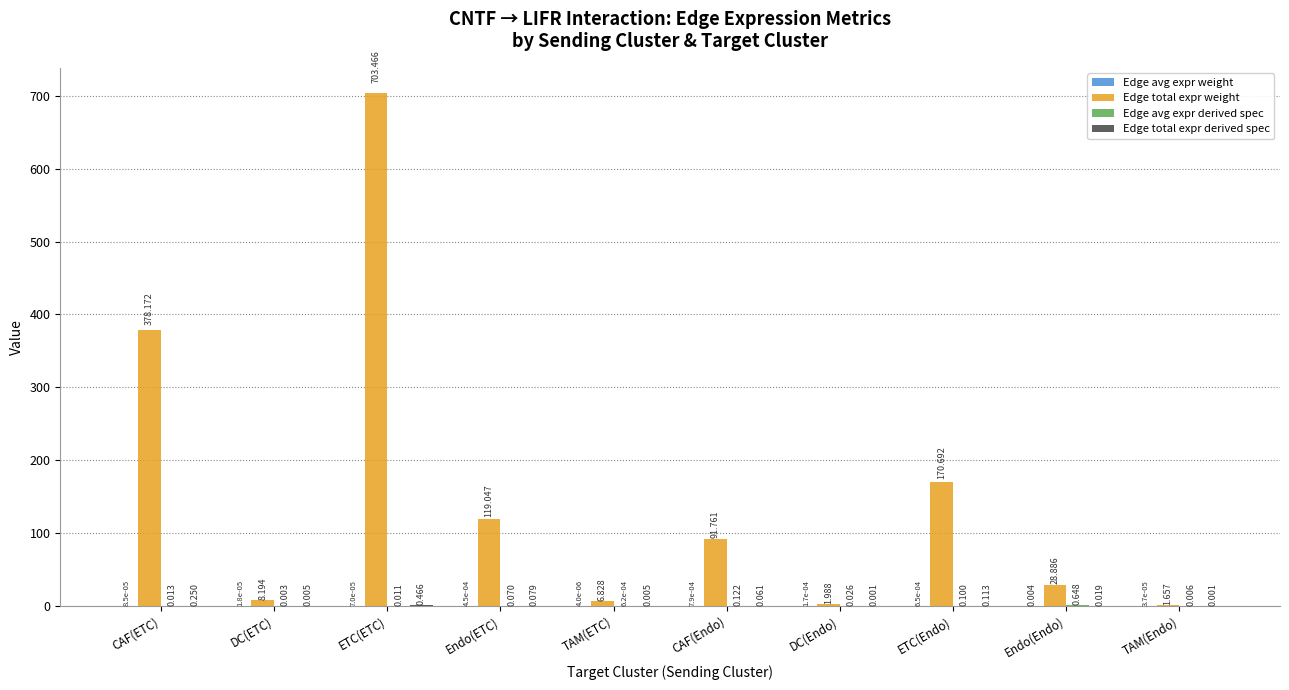

At which category is the sum across all series the highest?

ETC(ETC)